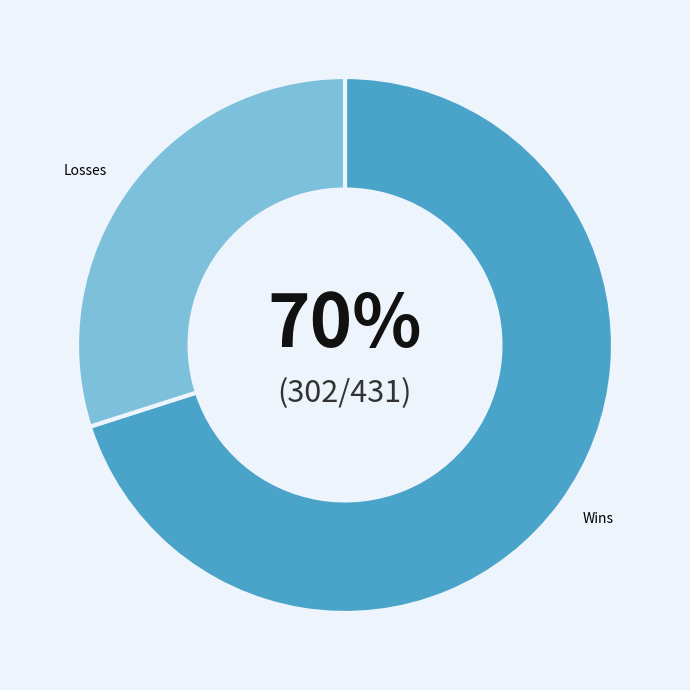

What is the largest slice in the pie chart?

Wins